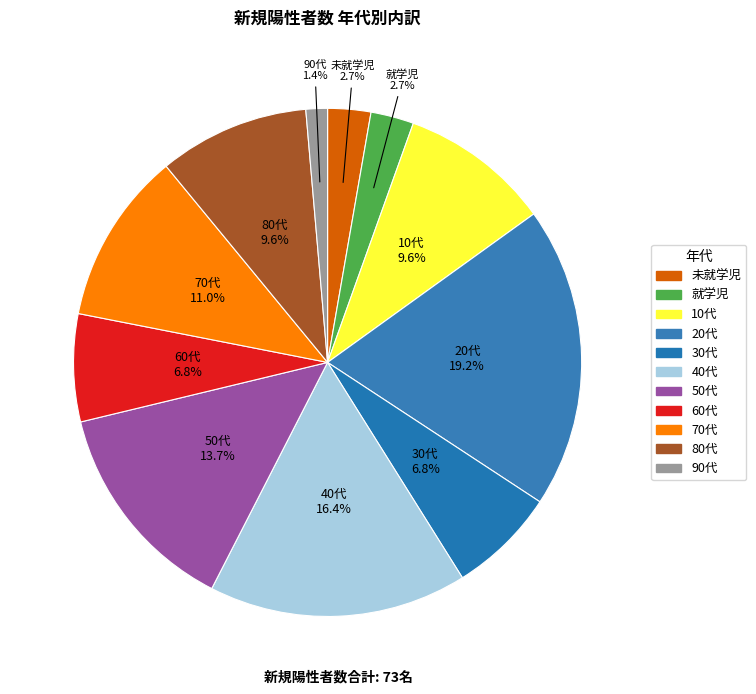

How many segments does this pie chart have?

11